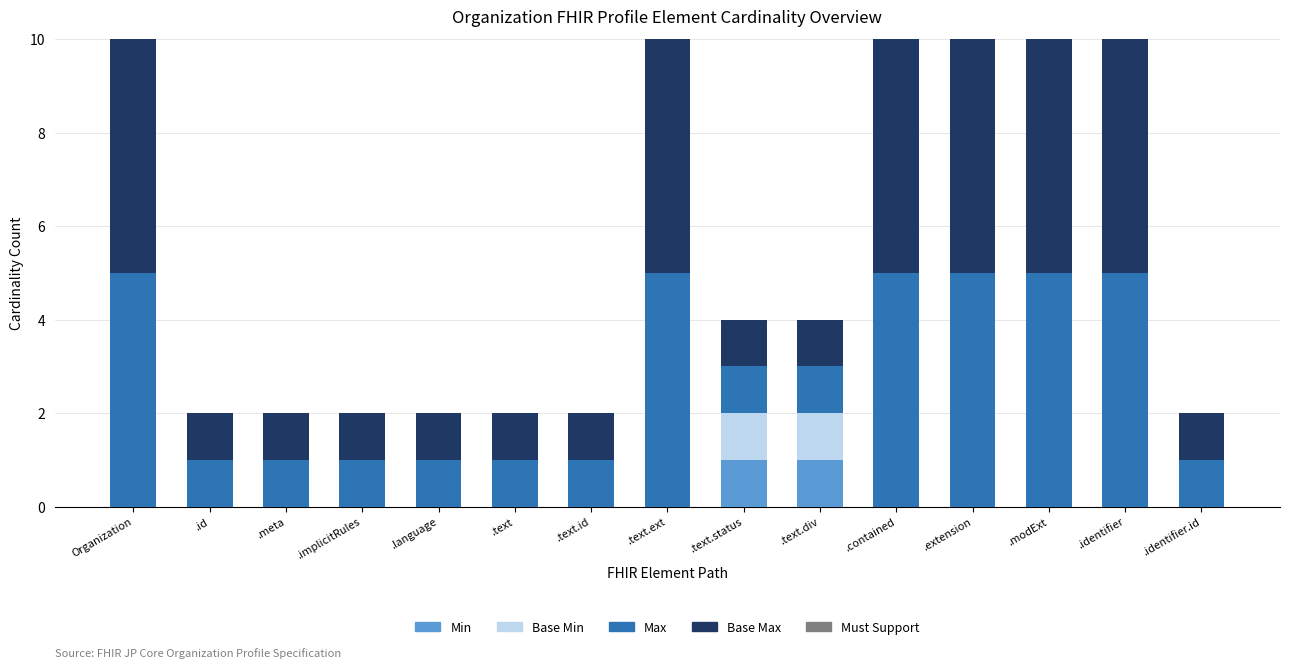

The Min series shows -1 at .id. True or false?

False